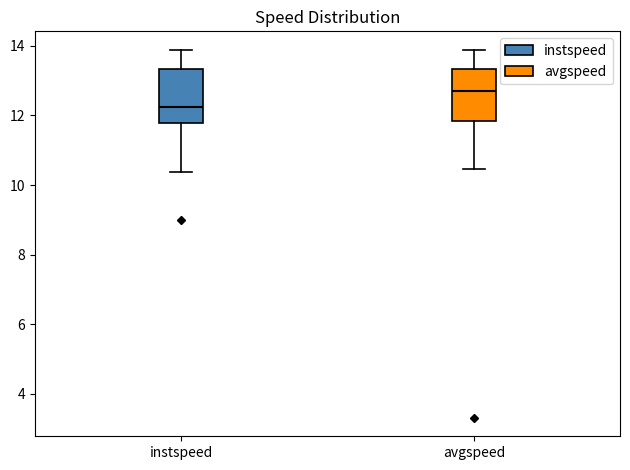

Which box's median line is the highest?

avgspeed